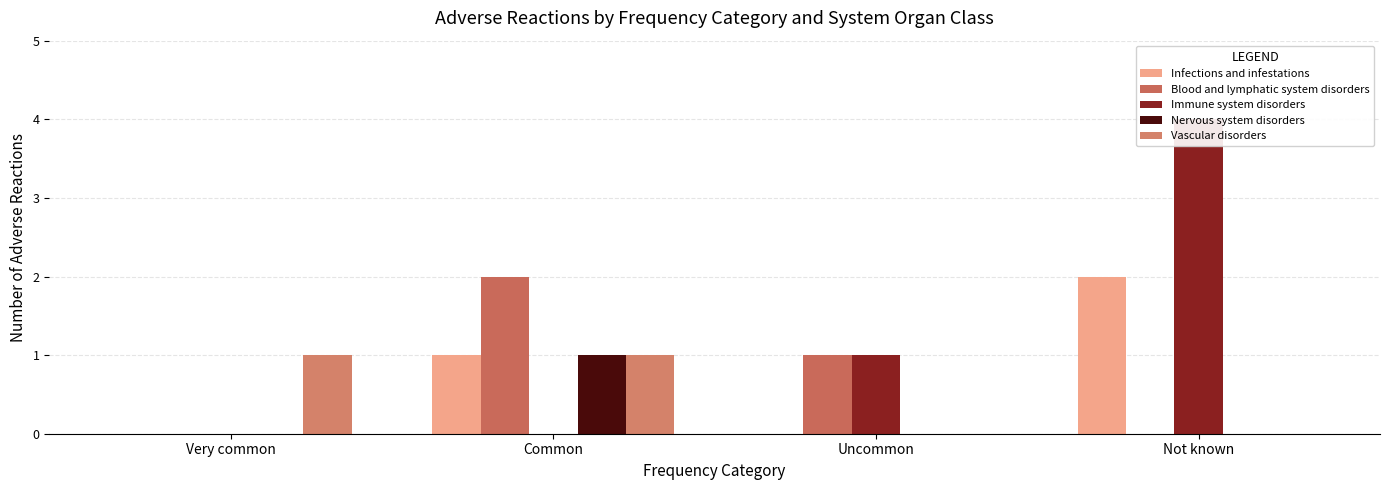

At which category is the sum across all series the highest?

Not known